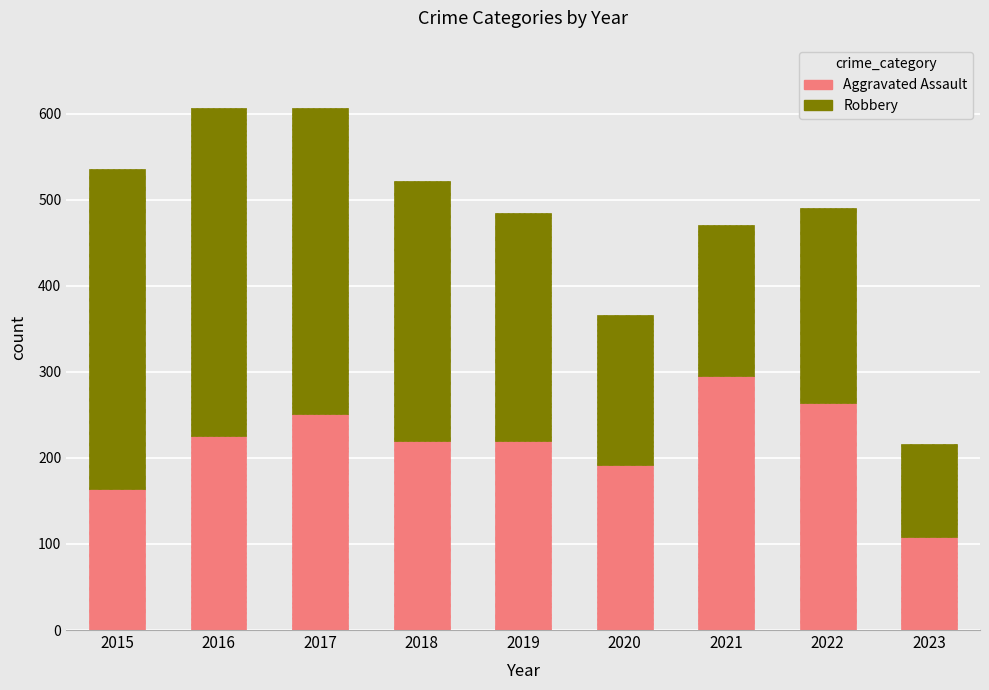

The Aggravated Assault series shows 264 at 2022. True or false?

True